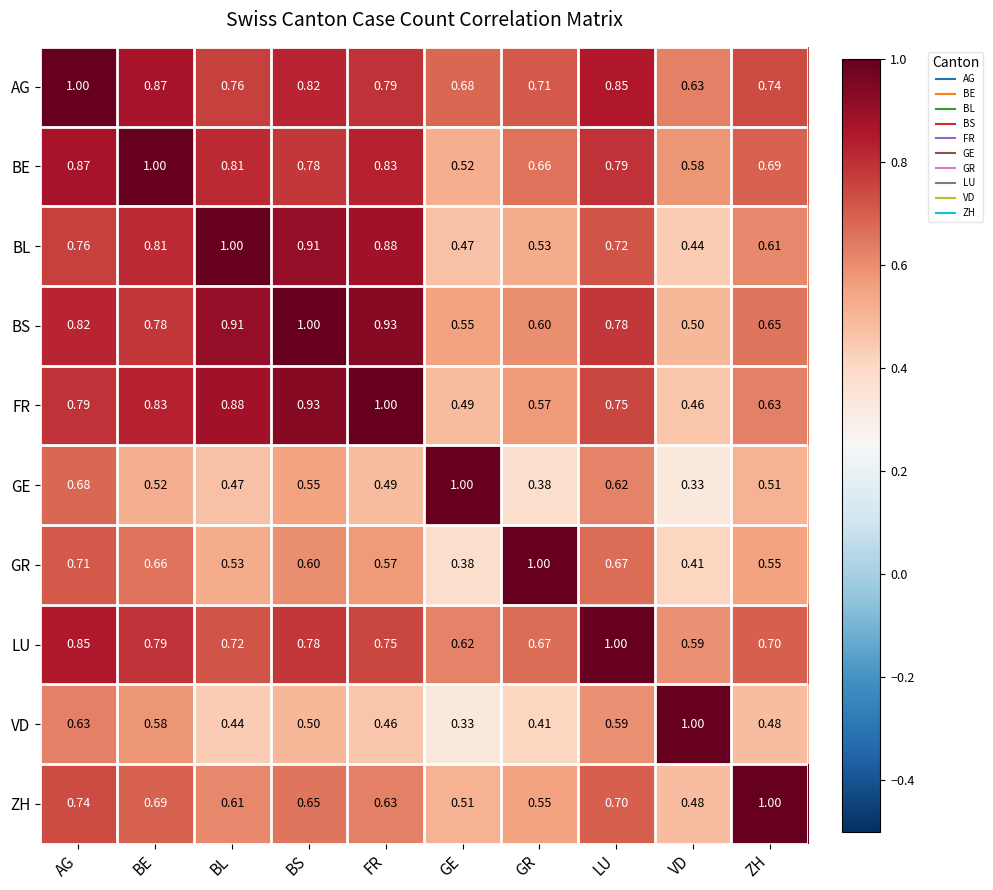

Is the value of BE at VD greater than the value of GR at GR?

No